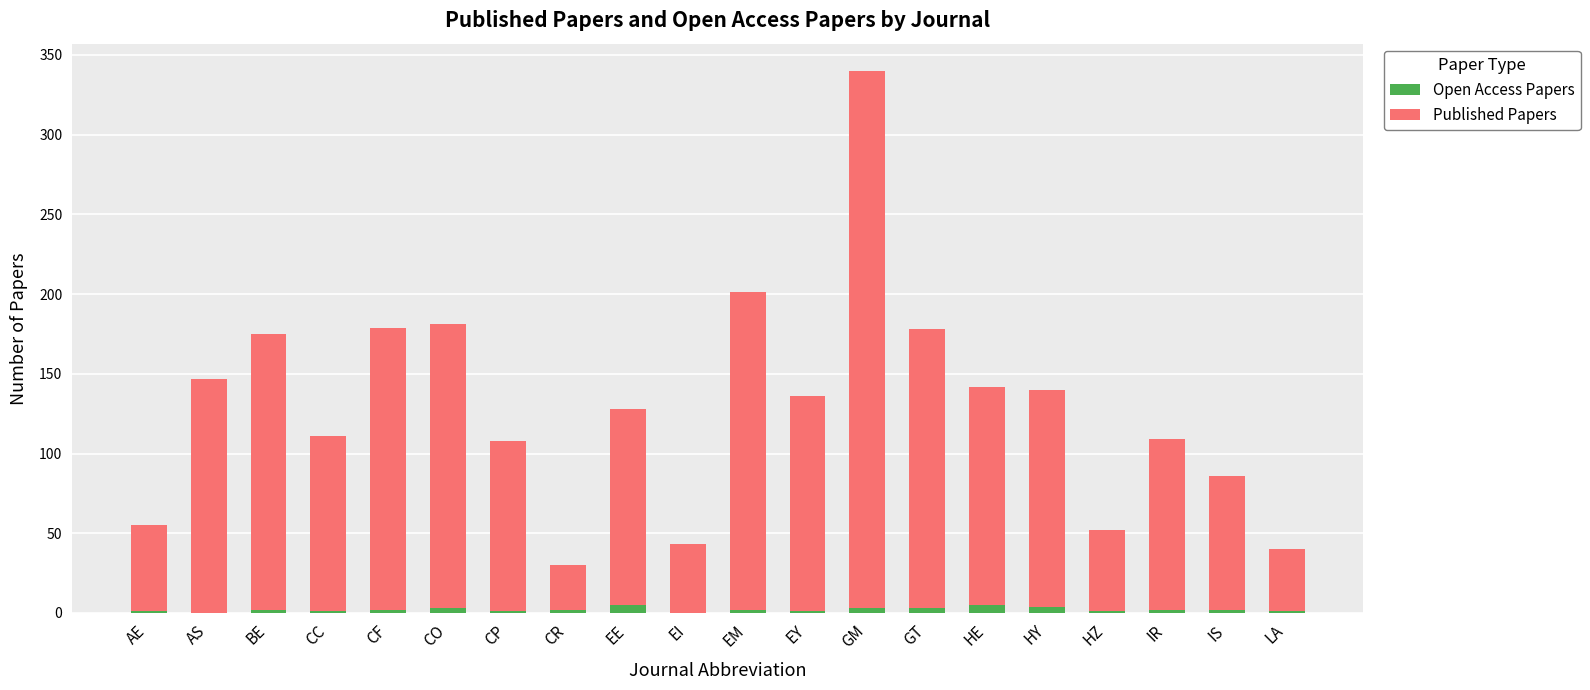

How many categories are shown in the chart?

20